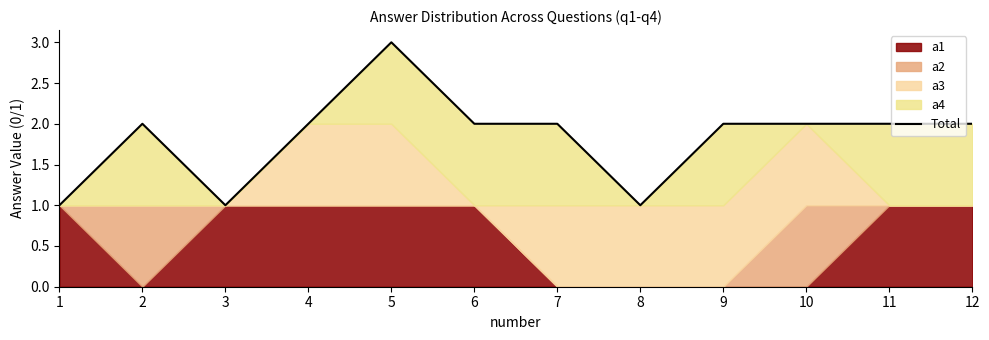

Which category has the lowest value across all series?

1